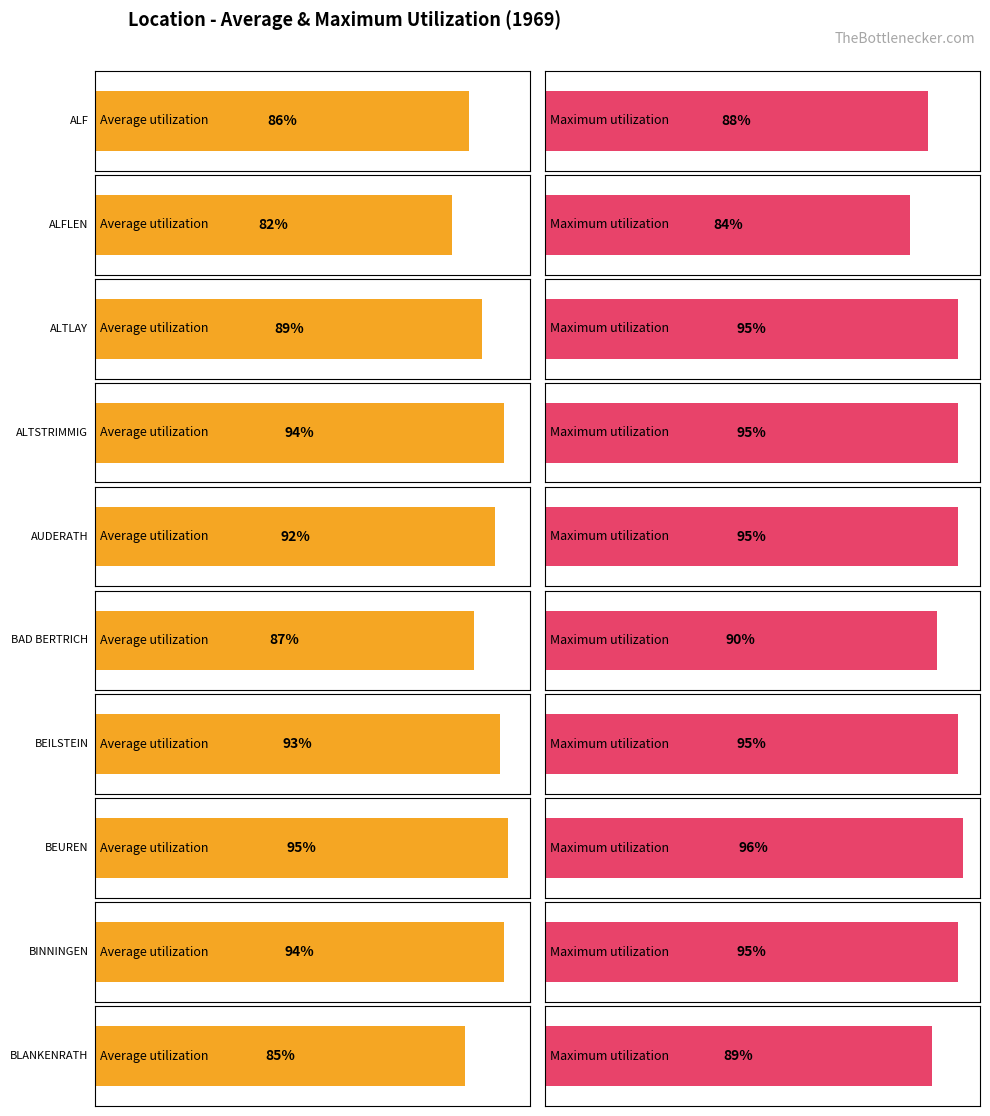

What is the label of the 7th bar from the left?

BEILSTEIN